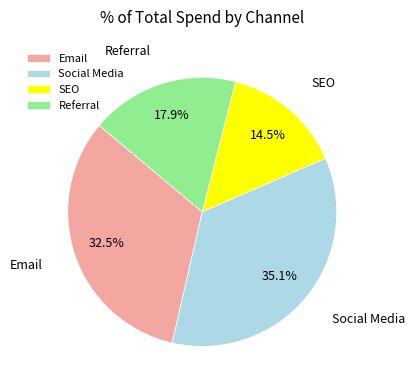

Which category has the biggest portion of the pie?

Social Media